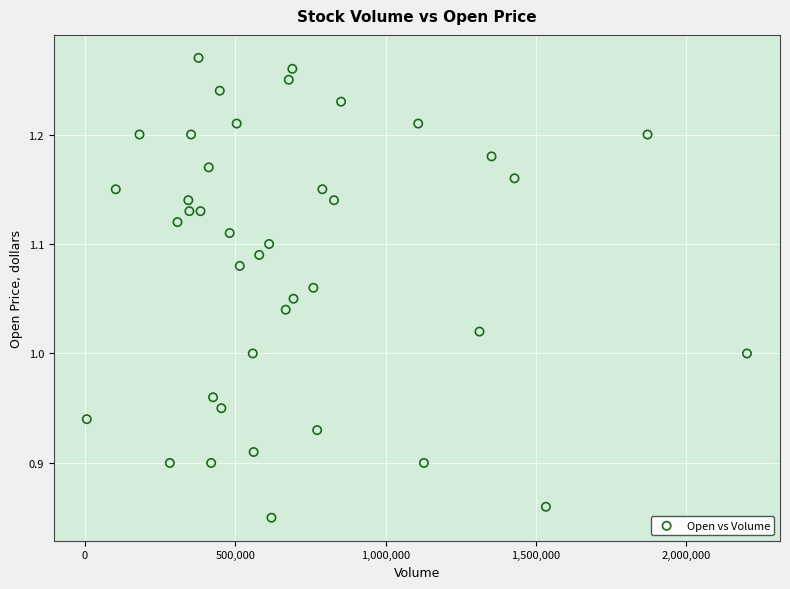

What is the range of X values (max minus min)?

2196400.0